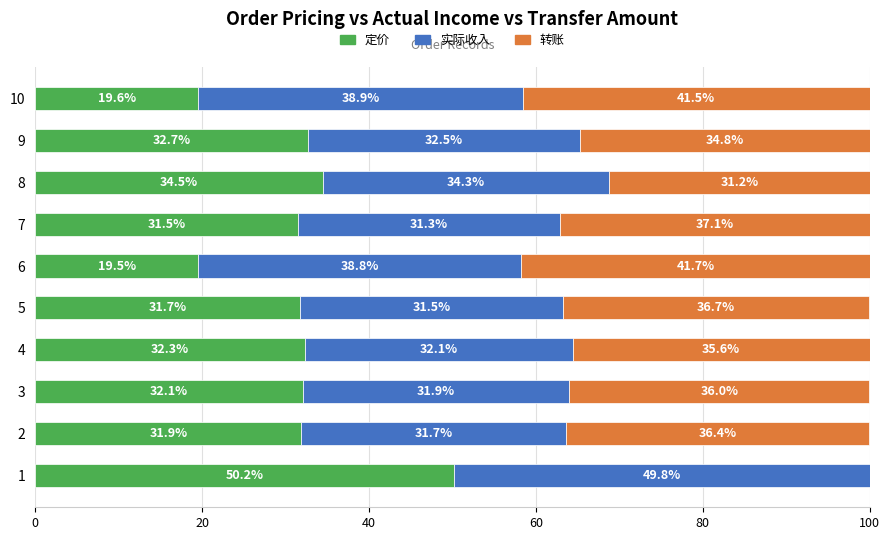

Where is 定价 nearest to the value 34?

8